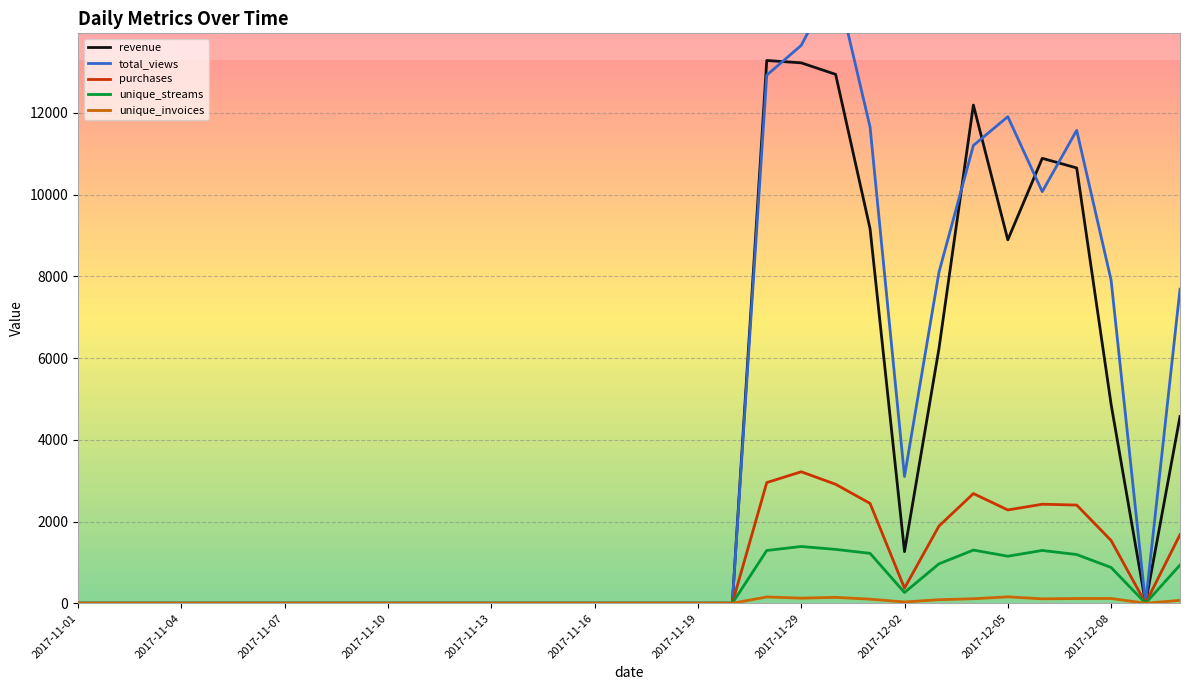

What is the approximate value of total_views at 25?

8096.0